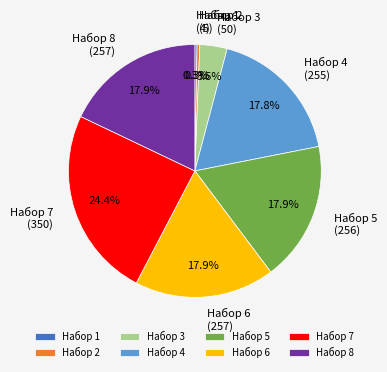

What is the largest slice in the pie chart?

Набор 7